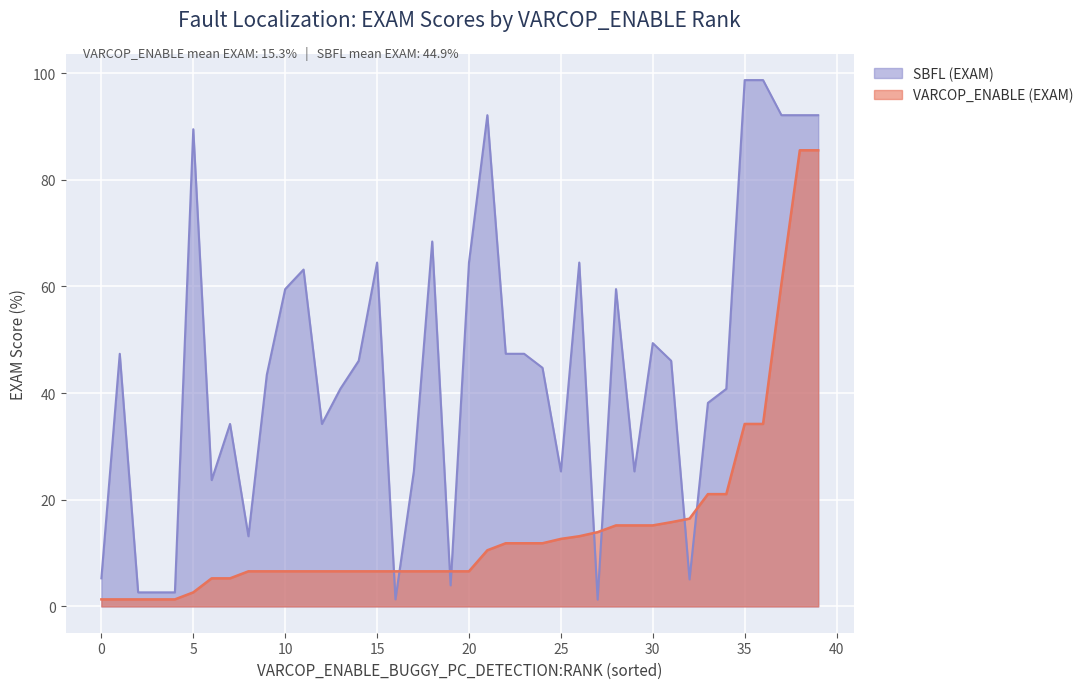

Which series changed the most between 9 and 5?

SBFL (EXAM)